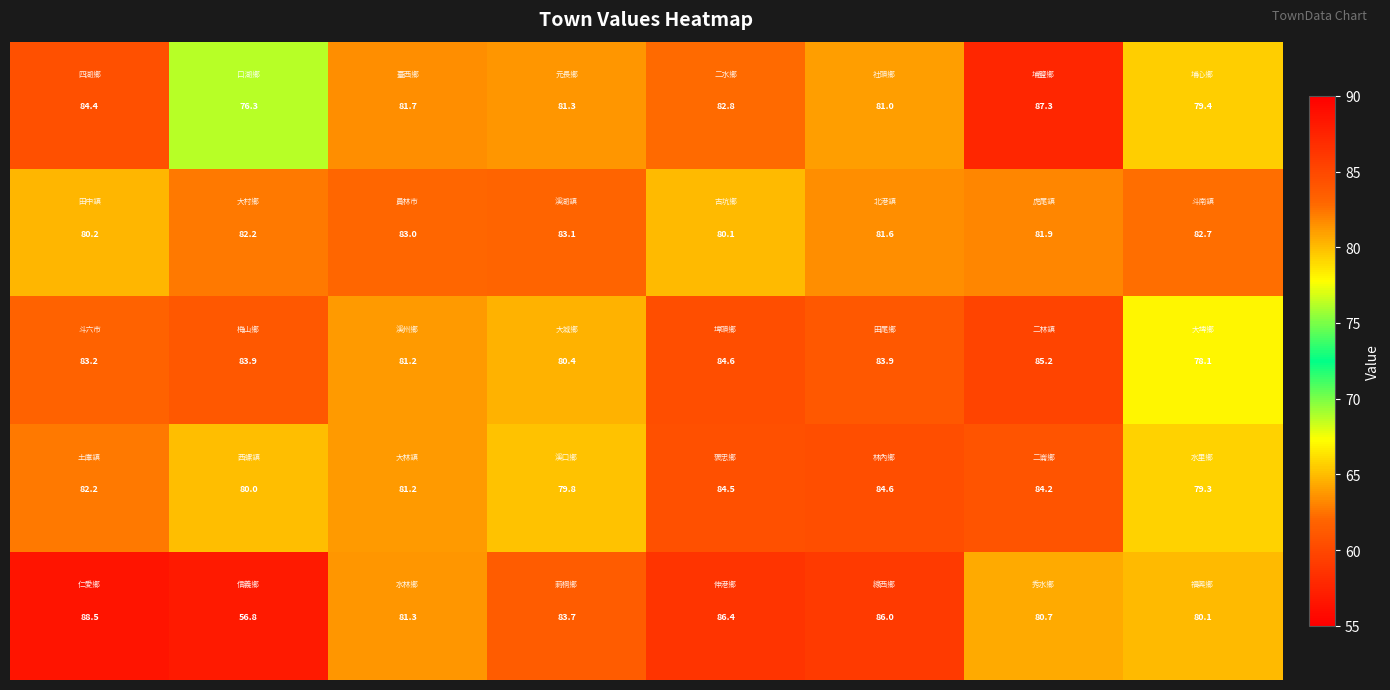

Count the number of categories in the chart.

8